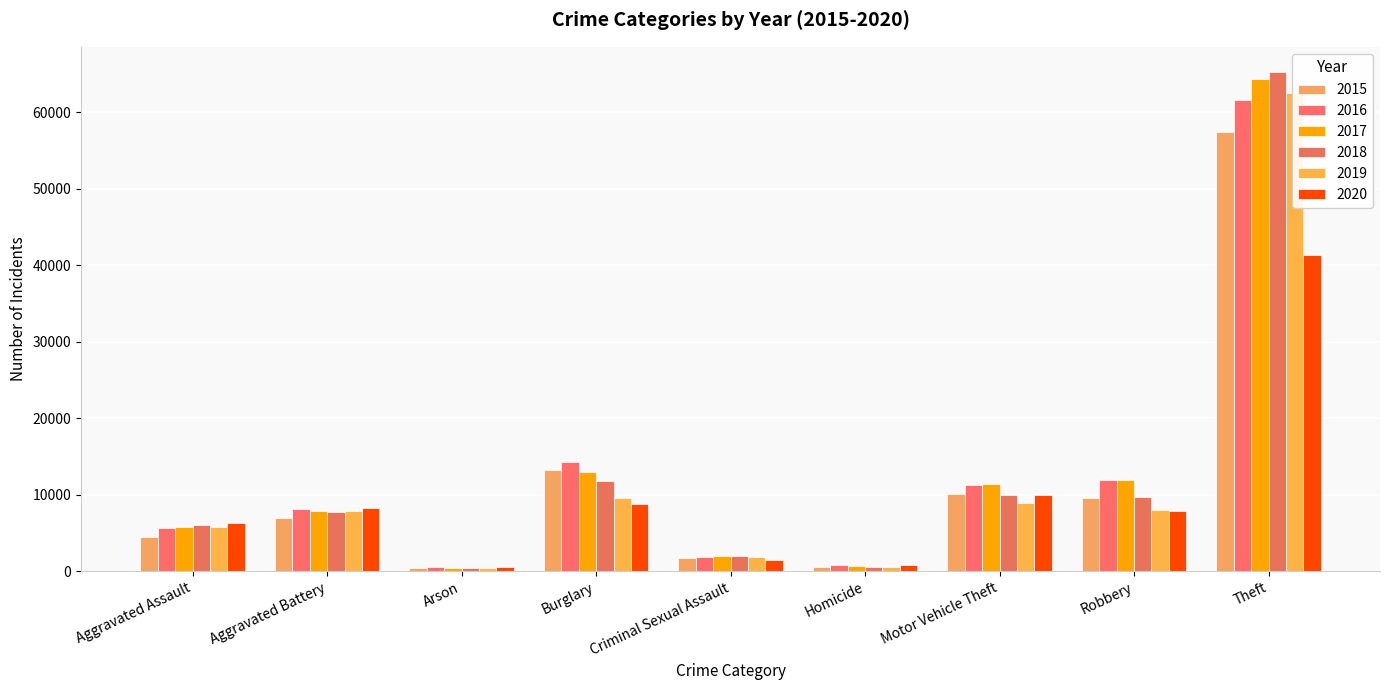

Reading left to right, what are all the values shown in this chart?

2015: 4480	7018	448	13184	1670	496	10068	9638	57350
2016: 5712	8085	515	14289	1817	786	11286	11960	61618
2017: 5793	7845	444	13001	1942	672	11380	11880	64381
2018: 6001	7734	373	11746	1977	589	9983	9679	65285
2019: 5840	7857	376	9639	1878	498	8977	7994	62484
2020: 6263	8320	589	8757	1453	787	9956	7855	41312